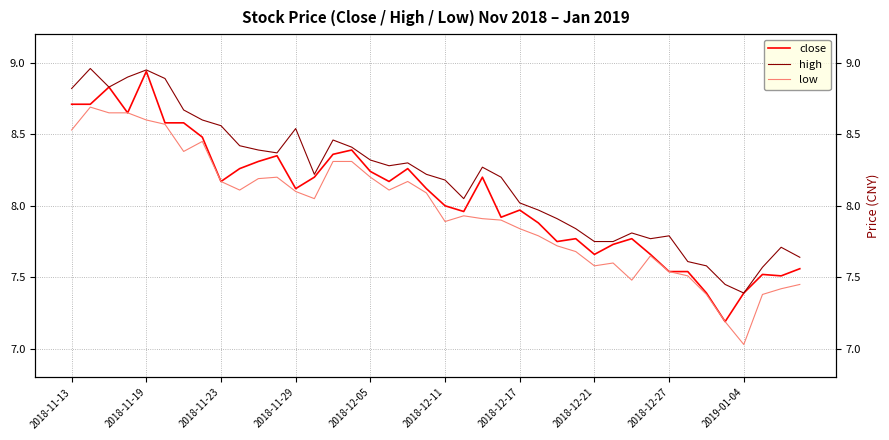

What is the difference between the close values at 2018-11-19 and 33?

1.2